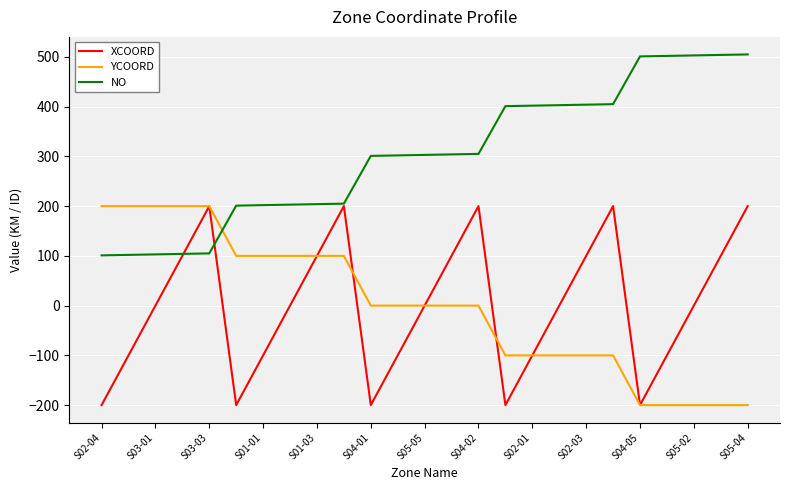

Which series has the largest total across all categories?

NO